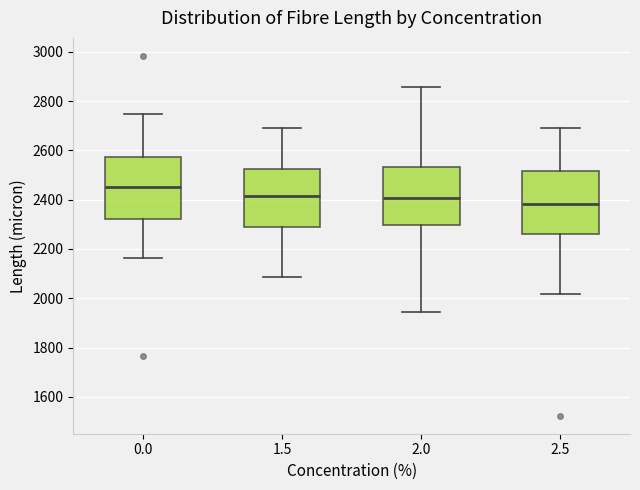

Where does the median line of the box at x = 2.5 sit on the y-axis? The values are not printed on the chart, so give them approximately, as read against the axis.

2380